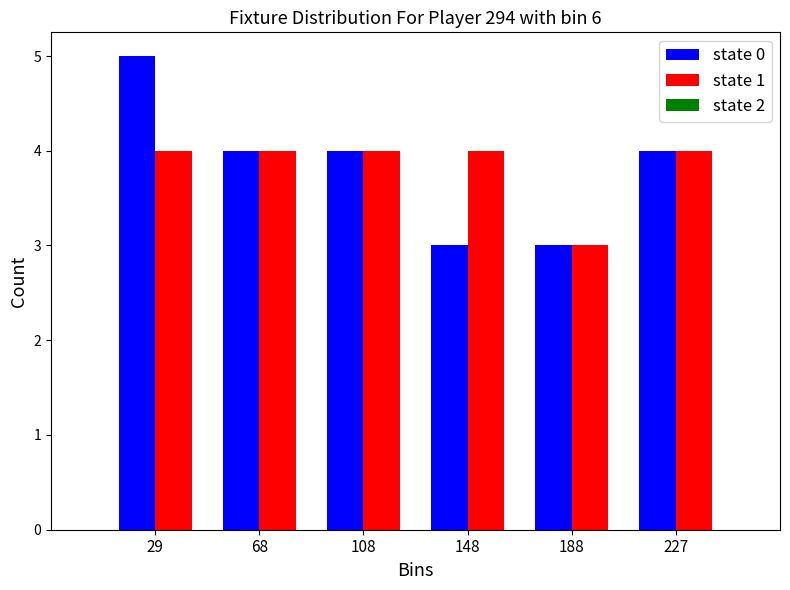

Reading left to right, list every range on the x-axis with the height of the bar of each series over it. Neither the bar edges nor the heights are printed on the chart, so give them approximately, as read against the axes.

10 to 50: state 0=5	state 1=4
50 to 90: state 0=4	state 1=4
90 to 130: state 0=4	state 1=4
130 to 170: state 0=3	state 1=4
170 to 205: state 0=3	state 1=3
205 to 245: state 0=4	state 1=4